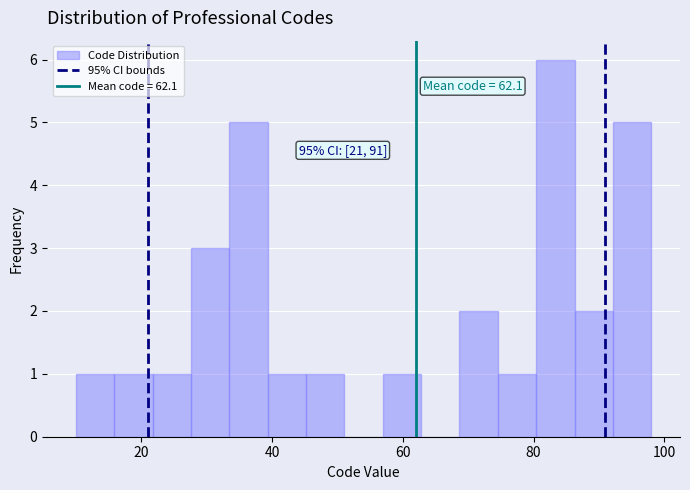

Around what value on the x-axis is the tallest bar? Give the approximate position of its centre, as read against the axis.

84